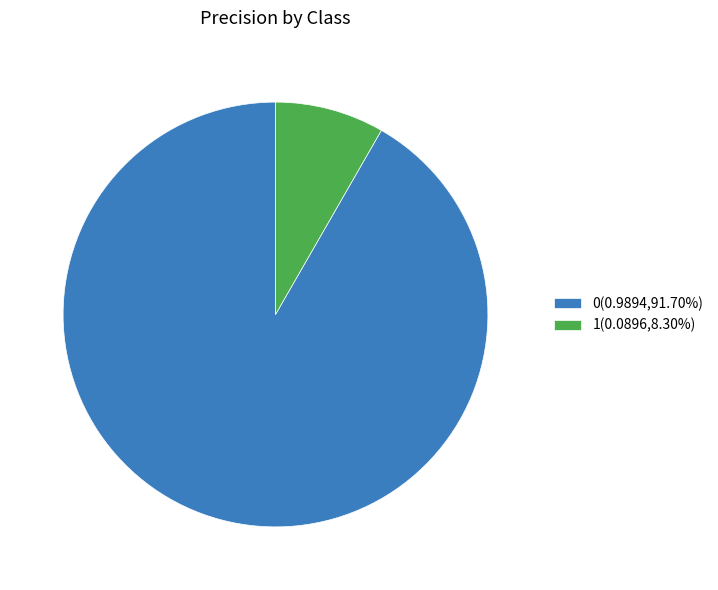

Combined, do 1(0.0896,8.30%) and 0(0.9894,91.70%) account for over 50%?

Yes